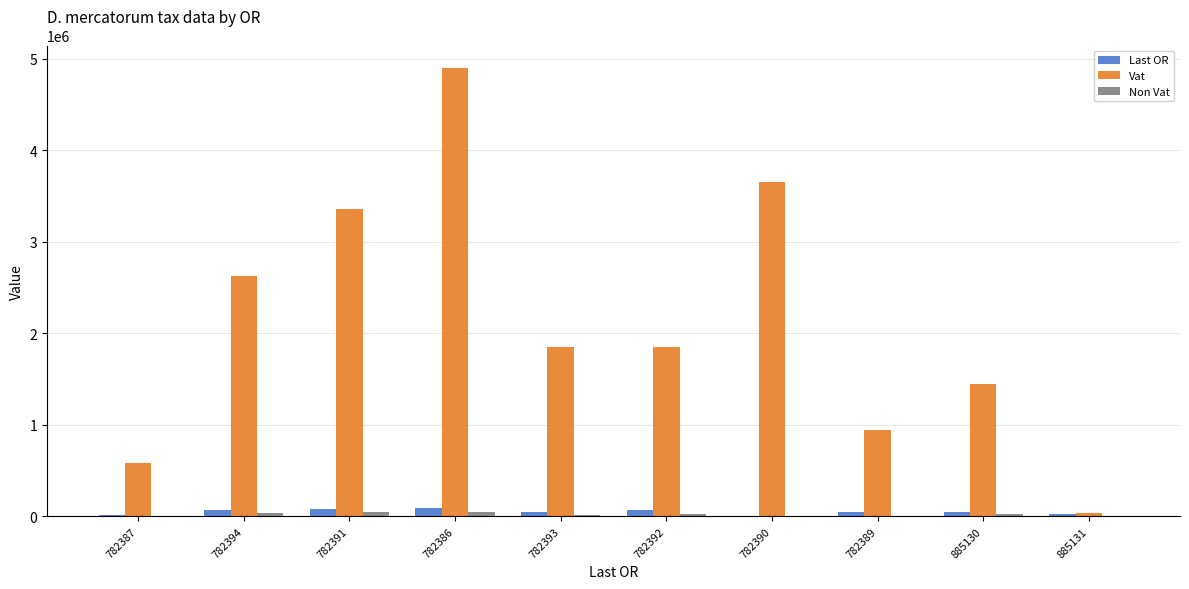

What is the spread (max minus min) of values at 782390?

3649155.4